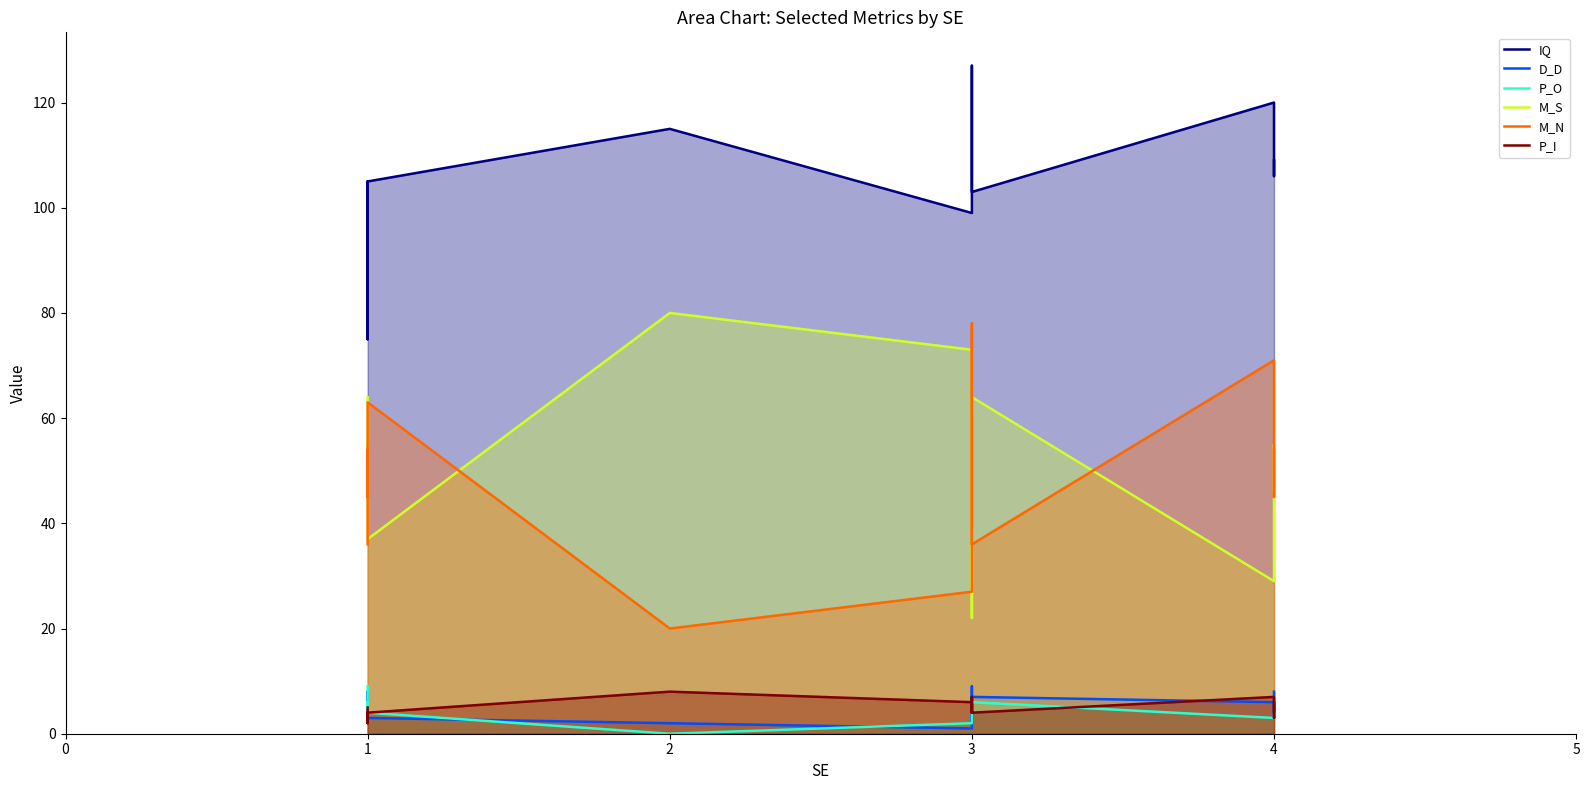

How many D_D values are between 3 and 7?

7